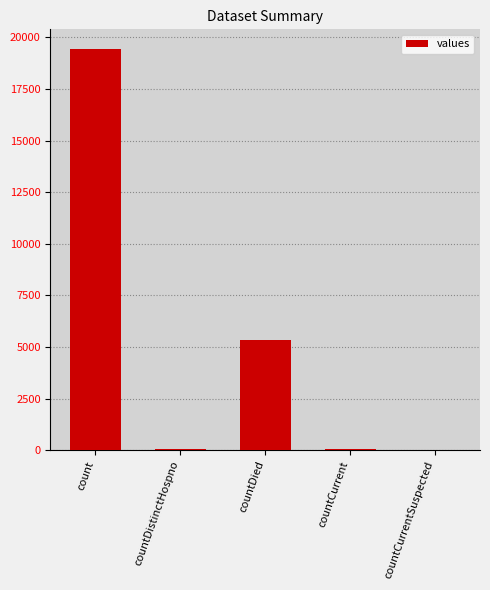

The chart shows a value of 5357 at countDied. True or false?

True